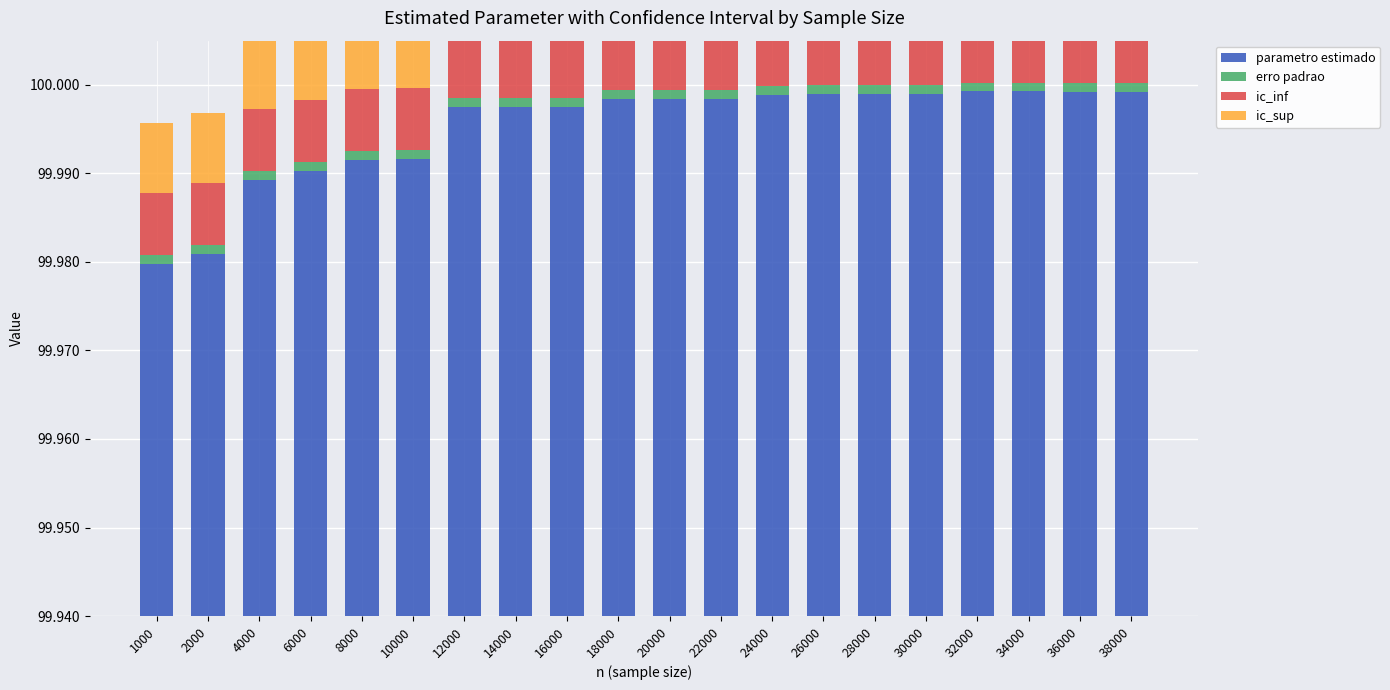

At which label is ic_sup closest to 0?

1000